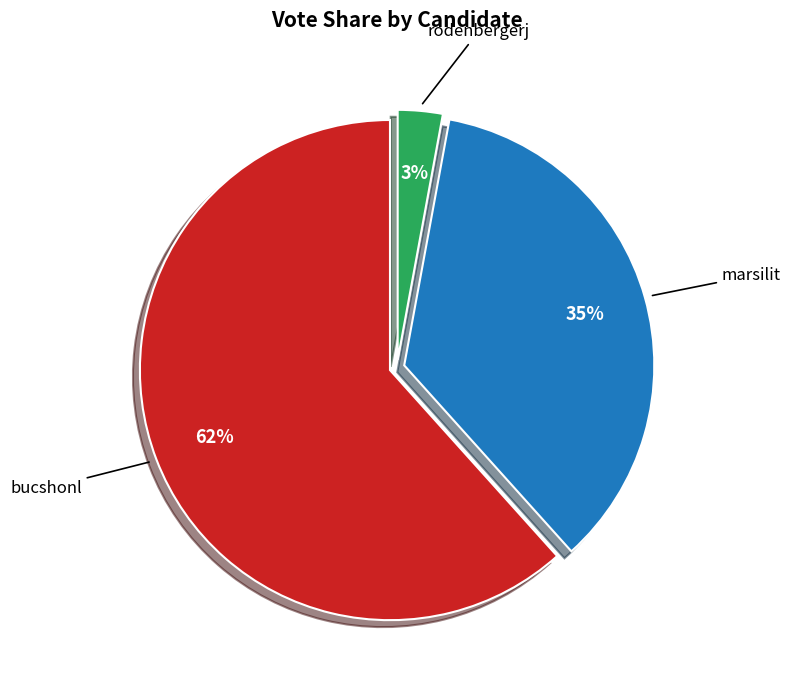

The bucshonl slice represents 55% of the pie. True or false?

False